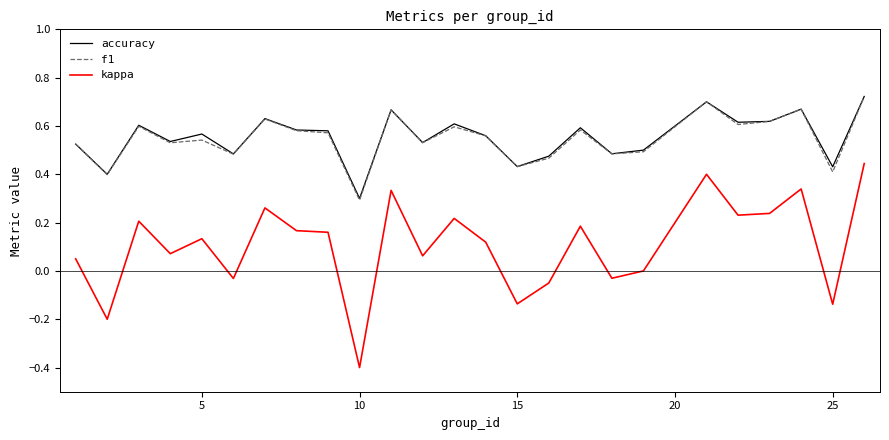

What is the smallest value displayed?

-0.4